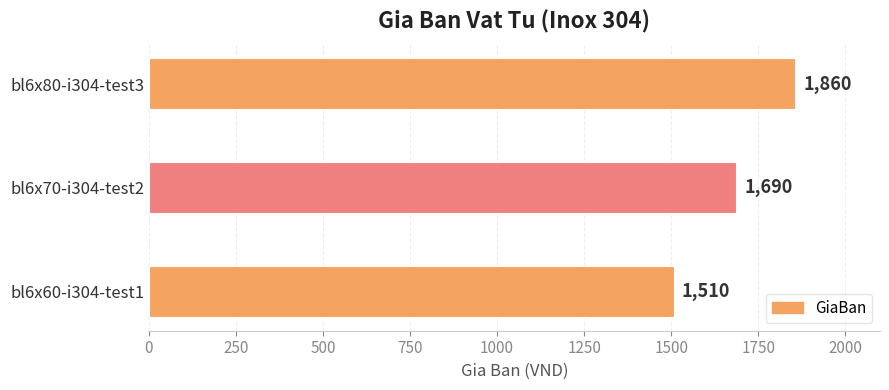

List the labels in order of value, largest first.

bl6x80-i304-test3, bl6x70-i304-test2, bl6x60-i304-test1